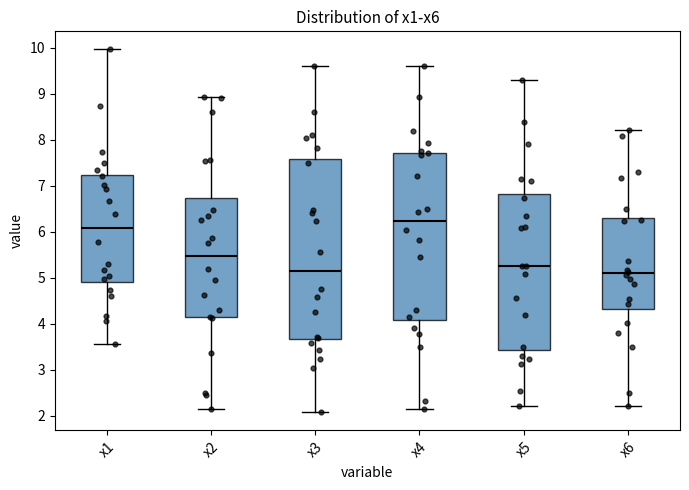

Reading left to right, read every box against the y-axis: the position of its median line, the range the box covers, and the ends of its whiskers. The values are not printed on the chart, so give them approximately, as read against the axis.

x1: median 6.1, box 4.9 to 7.2, whiskers 3.6 to 10.0
x2: median 5.5, box 4.1 to 6.7, whiskers 2.1 to 8.9
x3: median 5.2, box 3.7 to 7.6, whiskers 2.1 to 9.6
x4: median 6.2, box 4.1 to 7.7, whiskers 2.1 to 9.6
x5: median 5.3, box 3.4 to 6.8, whiskers 2.2 to 9.3
x6: median 5.1, box 4.3 to 6.3, whiskers 2.2 to 8.2